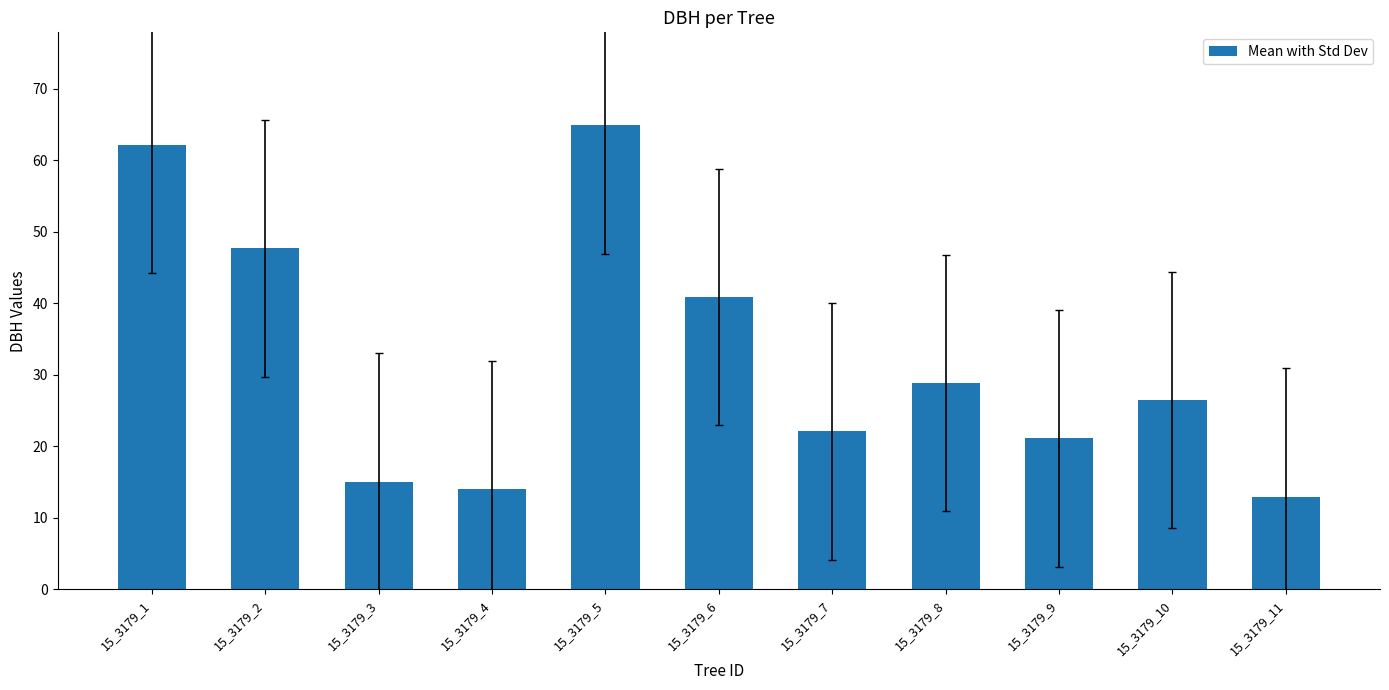

Does the chart contain stacked bars?

No